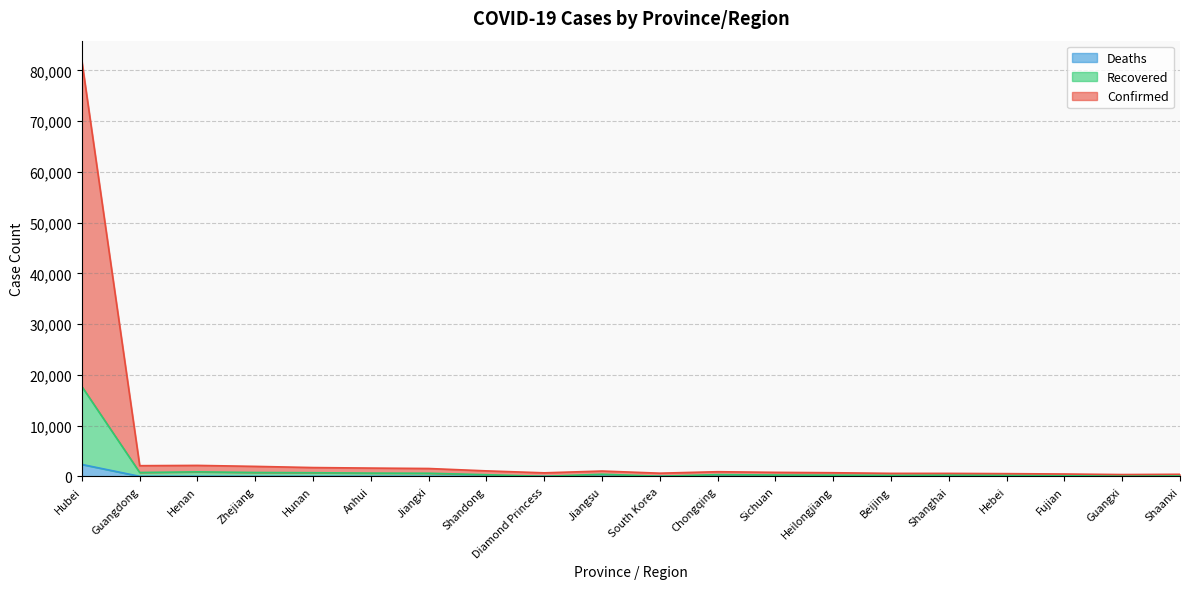

Which series has the largest range (max minus min)?

Confirmed